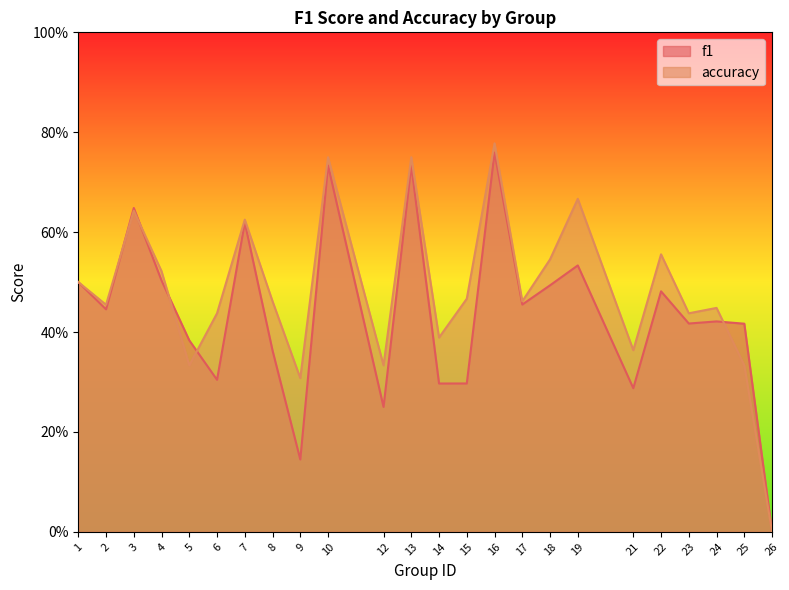

Count the accuracy values in the range 0 to 1.

24